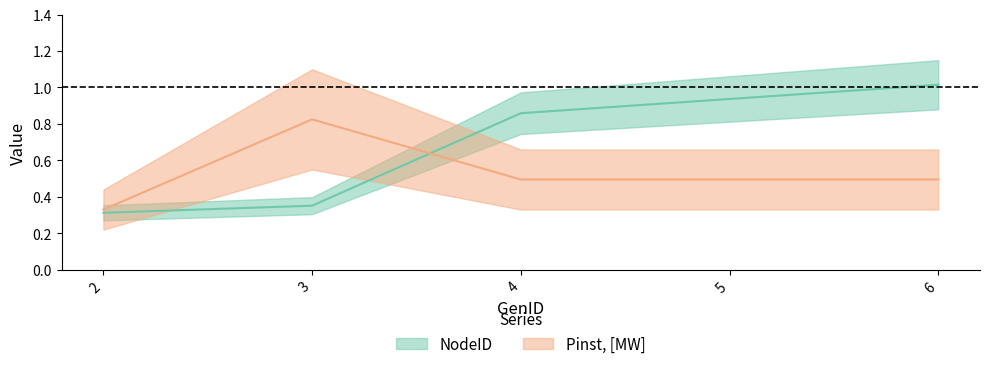

At 2, list the series in order from smallest to largest.

NodeID, Pinst_MW